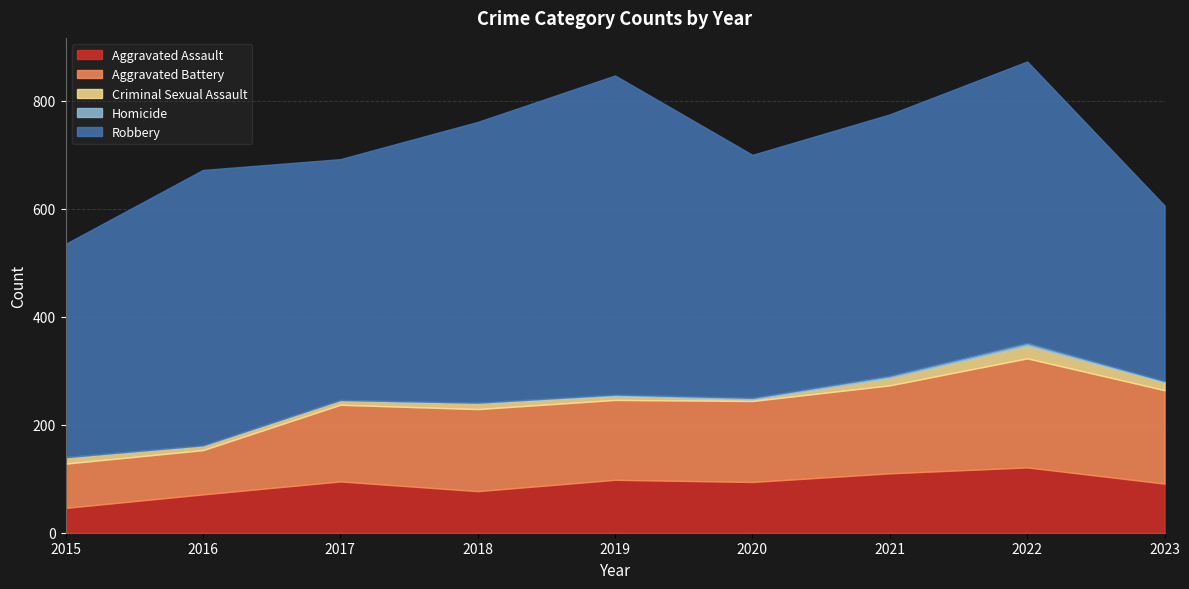

Rank the series by their maximum value, from highest to lowest.

Robbery, Aggravated Battery, Aggravated Assault, Criminal Sexual Assault, Homicide